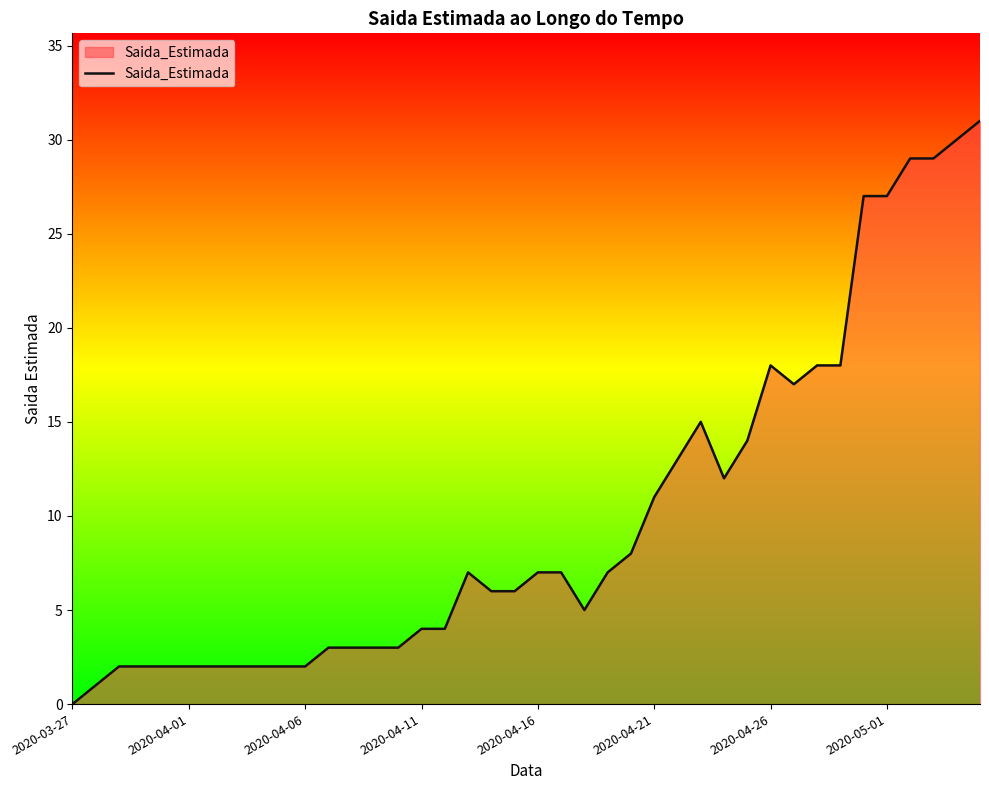

What is the difference between the maximum and minimum values?

31